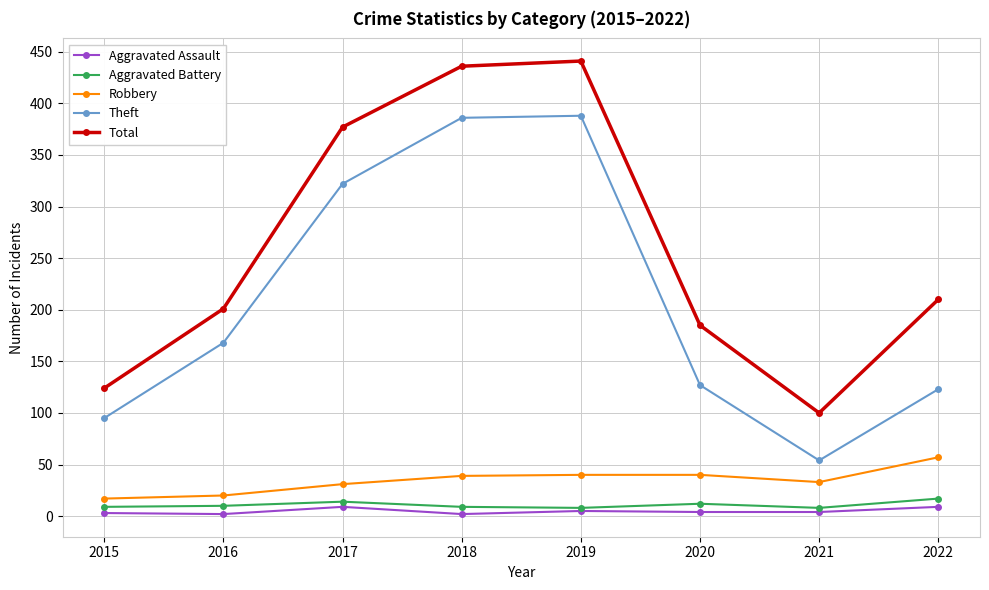

How many interior local peaks does the Total series have?

1